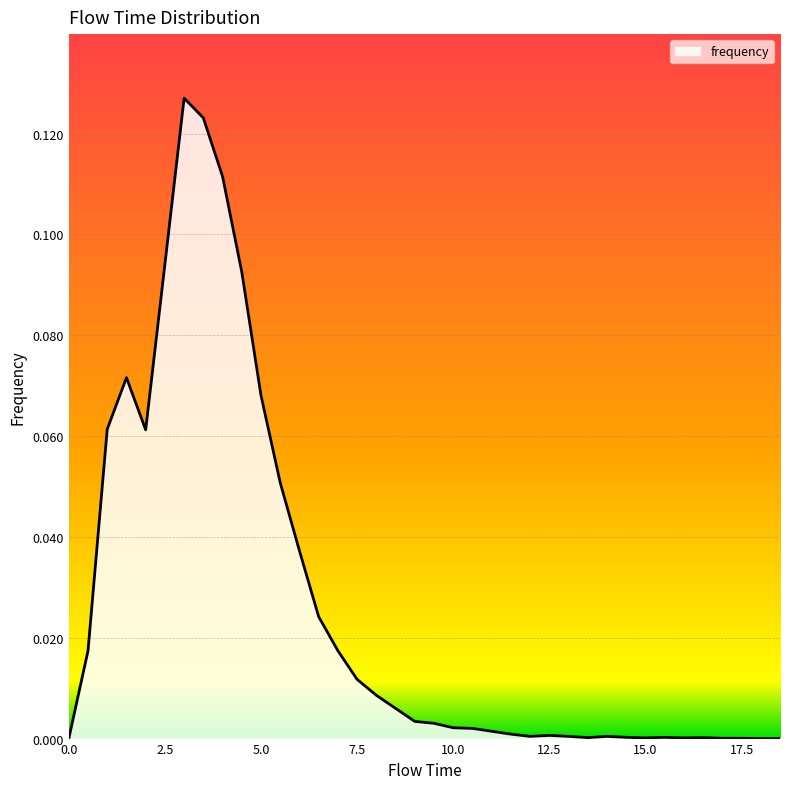

At which category does the data reach its first local valley?

2.0